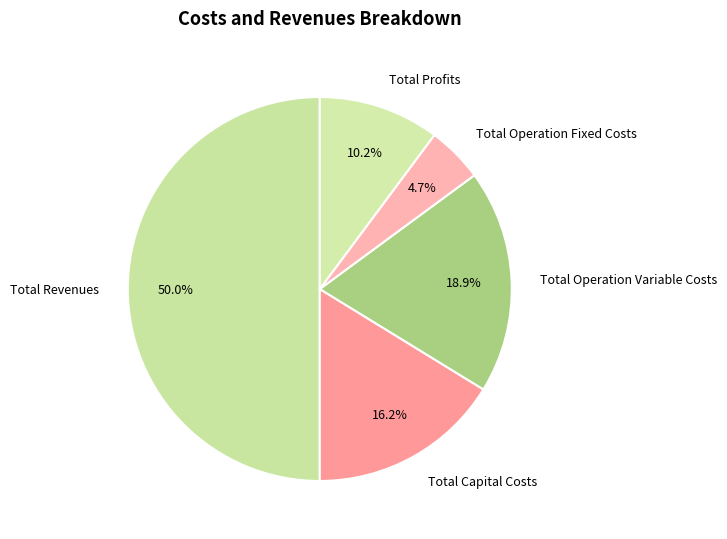

How many slices are in this pie chart?

5